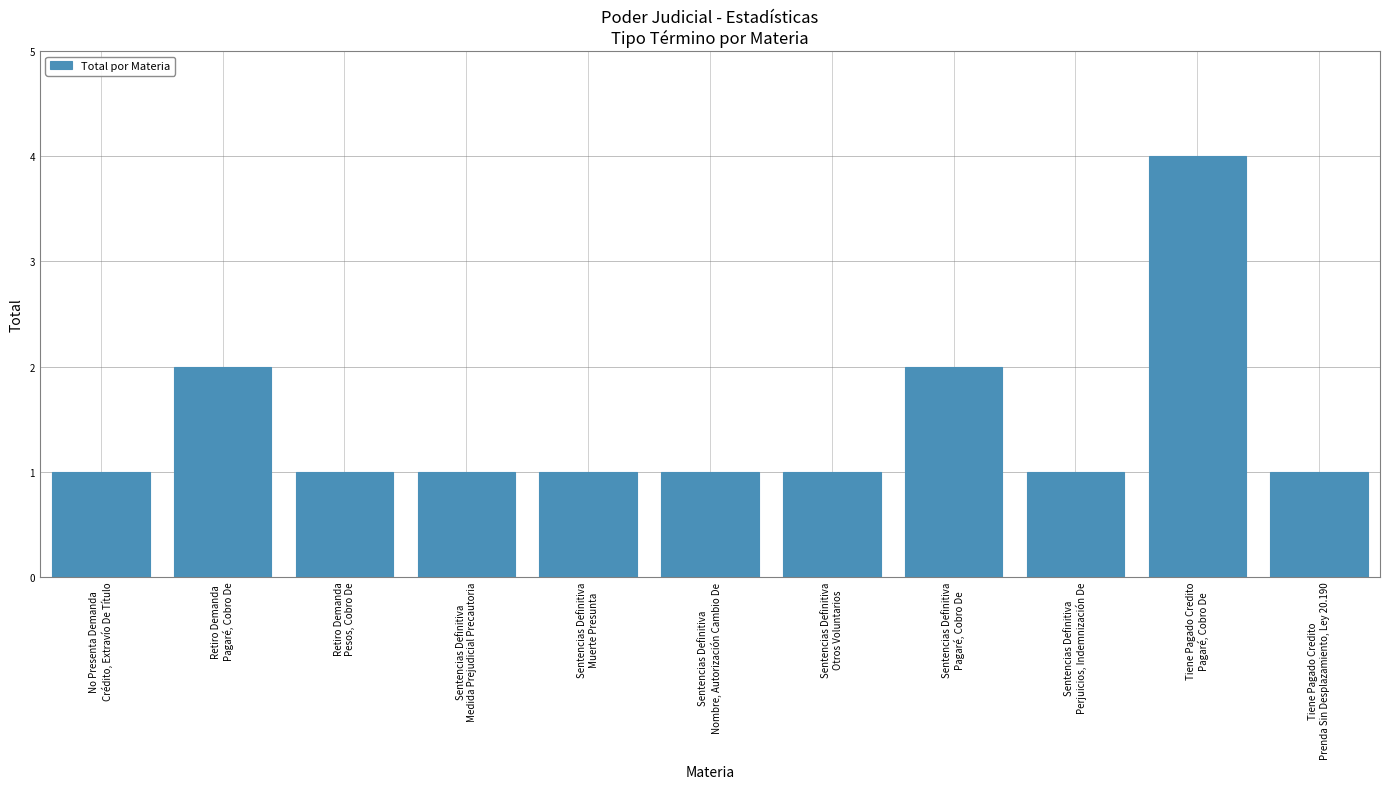

Does the chart contain any negative values?

No